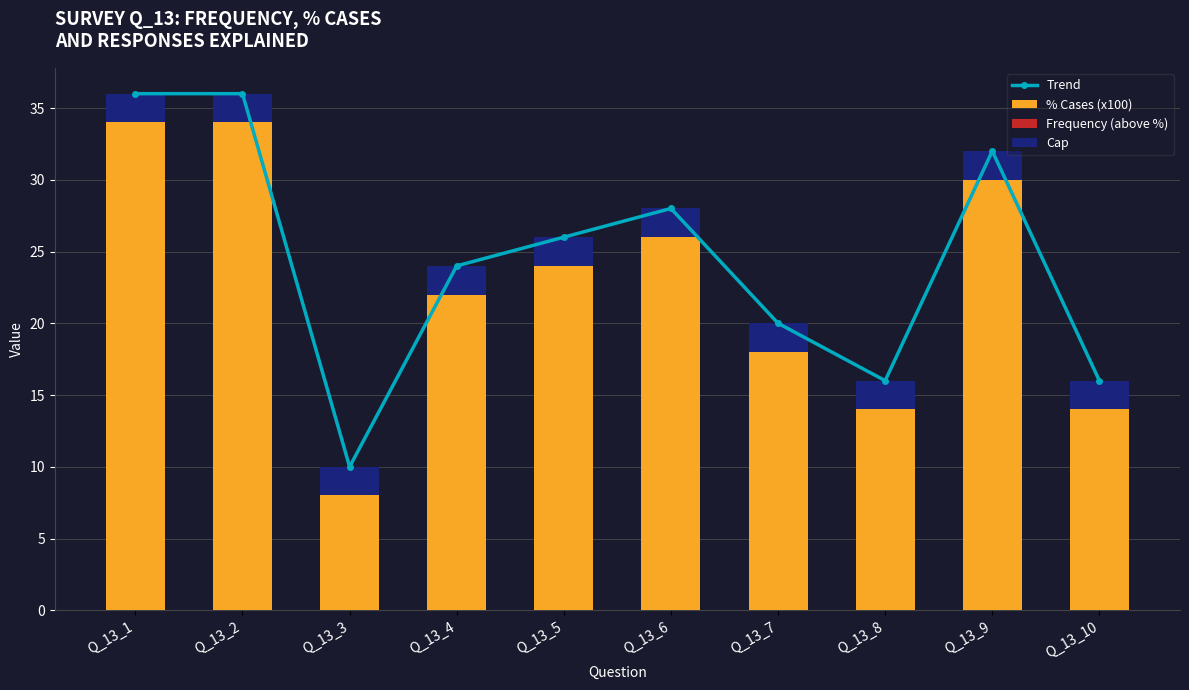

What is the sum of the % Cases (x100) values at Q_13_9 and Q_13_3?

38